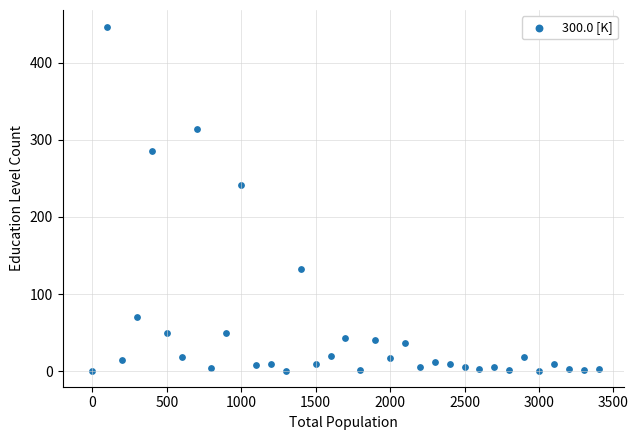

What is the range of Y values (max minus min)?

446